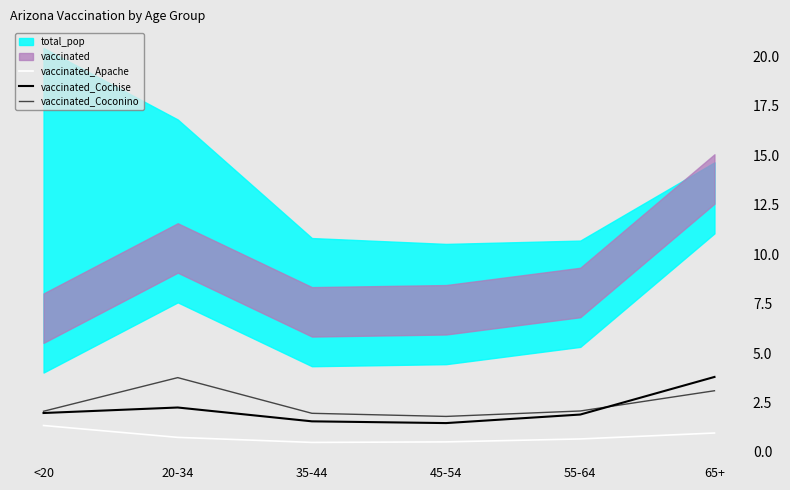

Reading right to left, what are all the values shown in this chart?

vaccinated_Apache: 65+=1.0	55-64=0.7	45-54=0.5	35-44=0.5	20-34=0.7	<20=1.3
vaccinated_Cochise: 65+=3.8	55-64=1.9	45-54=1.5	35-44=1.5	20-34=2.2	<20=2.0
vaccinated_Coconino: 65+=3.1	55-64=2.1	45-54=1.8	35-44=2.0	20-34=3.8	<20=2.1